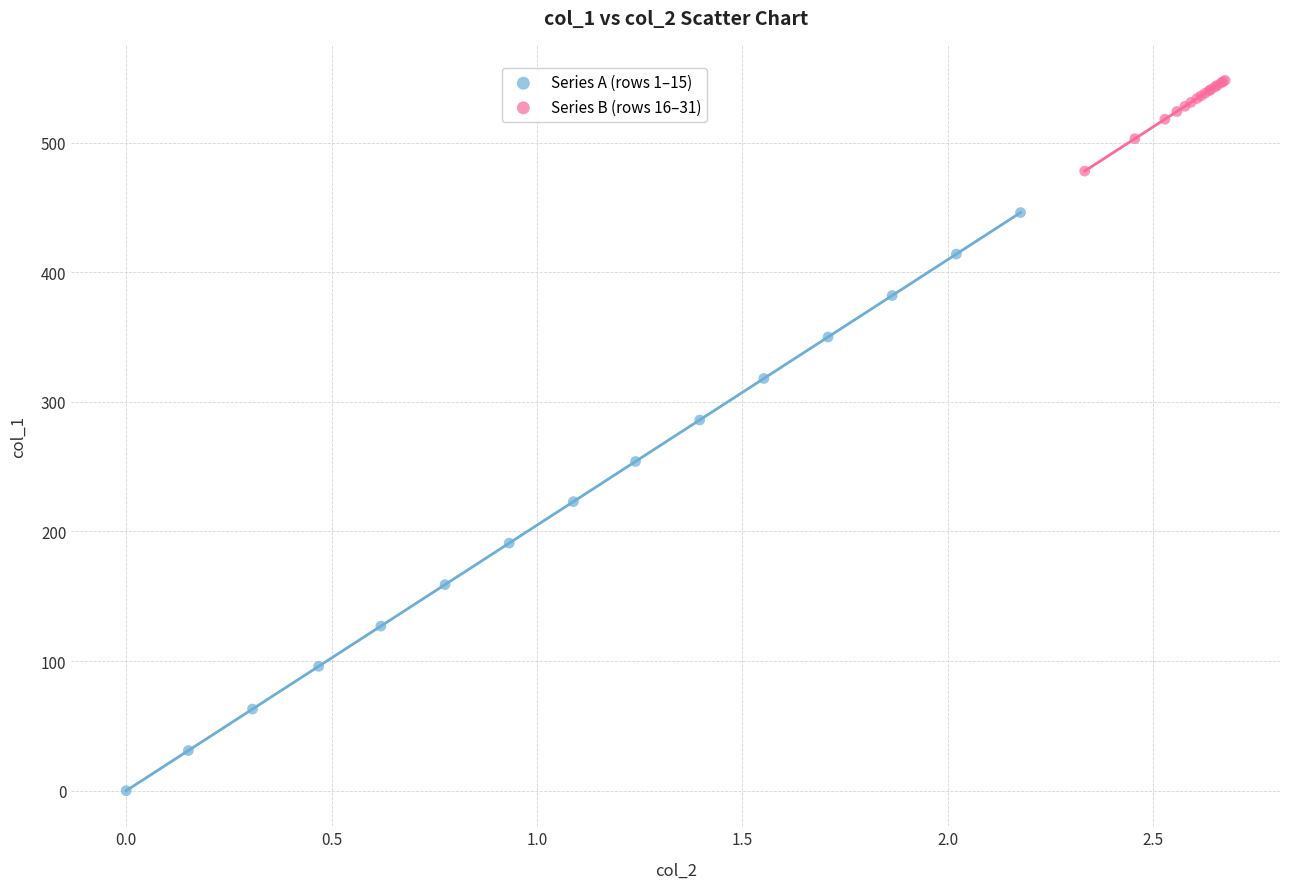

Which series contains the lowest Y value?

Series A (rows 1–15)